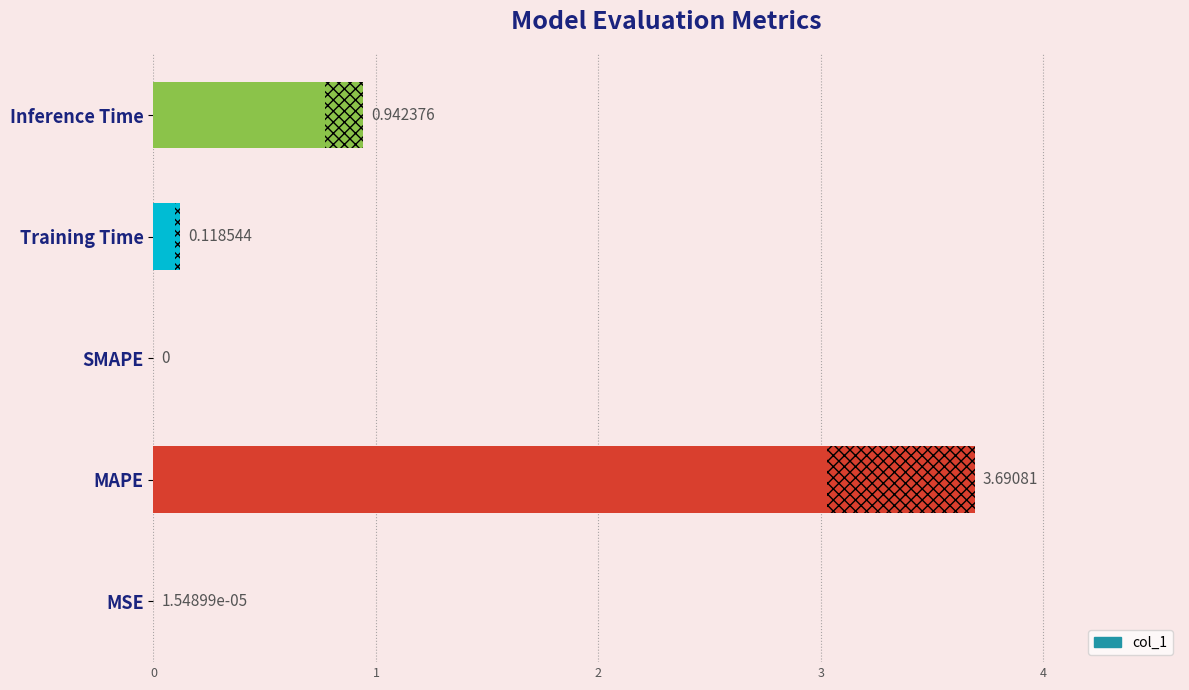

True or false: the data shows 0.2 at 3.

False